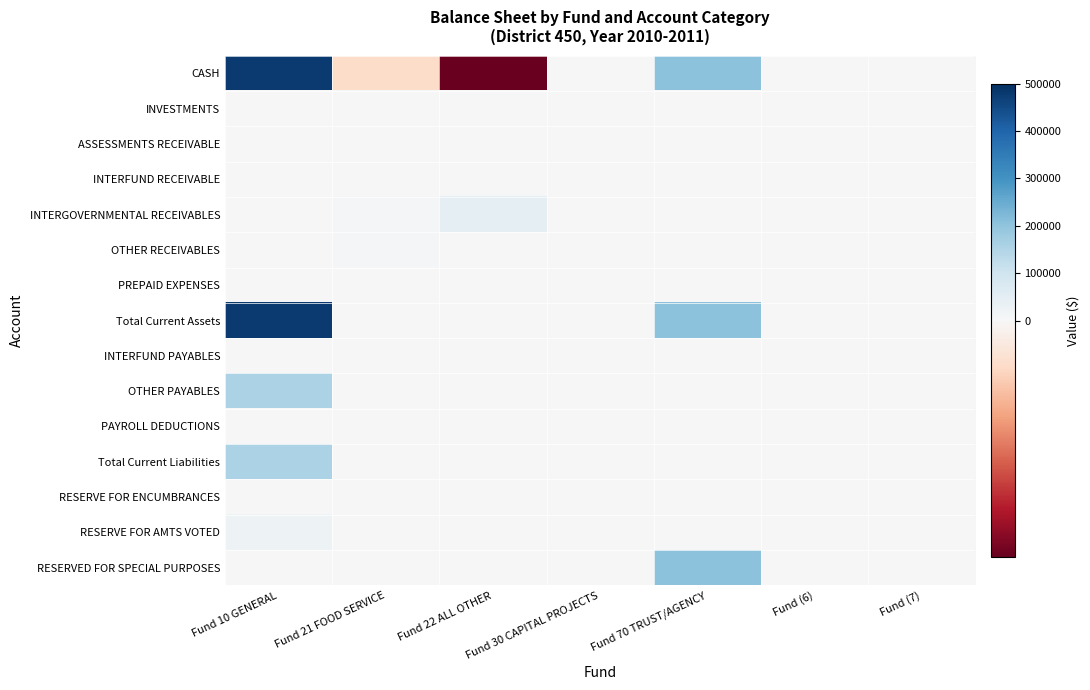

Between Fund (6) and Fund 21 FOOD SERVICE, which is larger?

Fund (6)